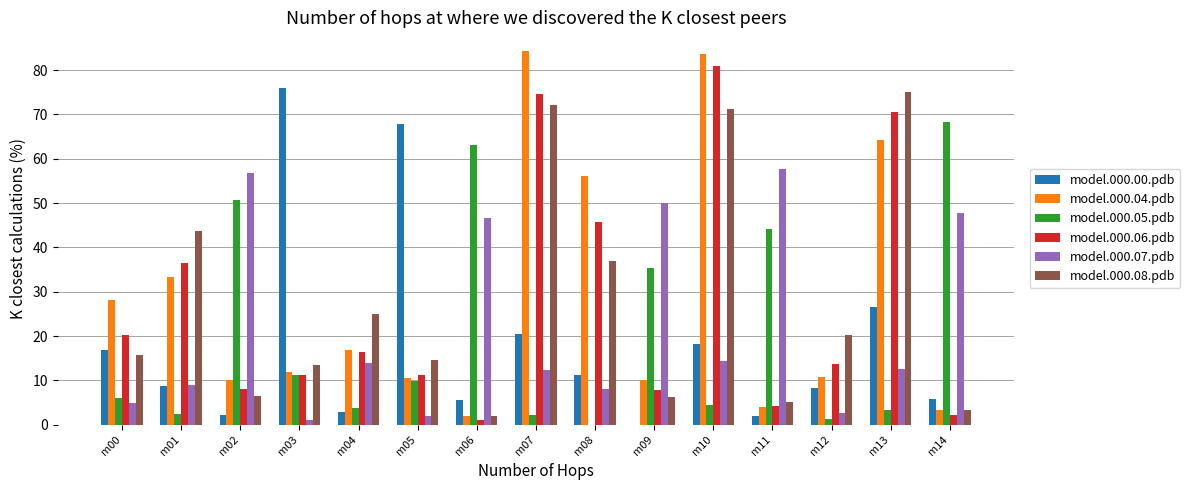

What is the sum of all model.000.07.pdb values?

339.3